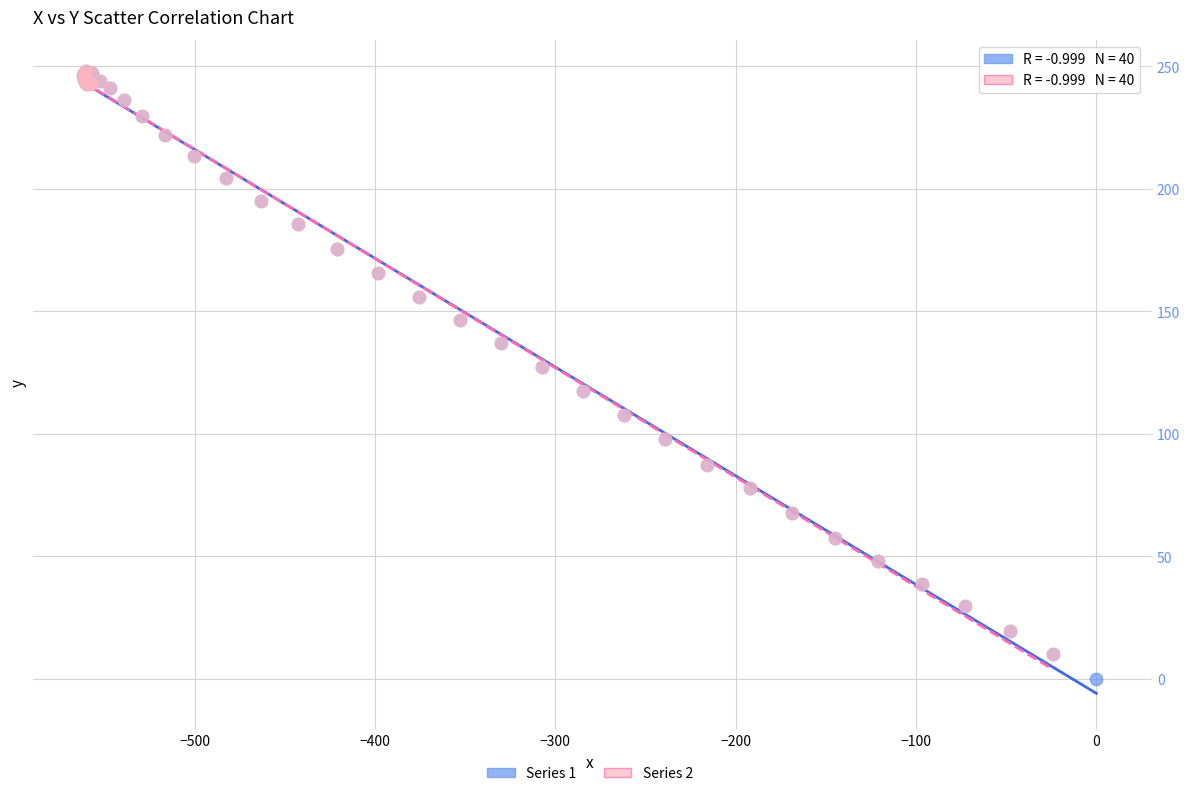

Which series has the largest Y range (max minus min)?

Series 1